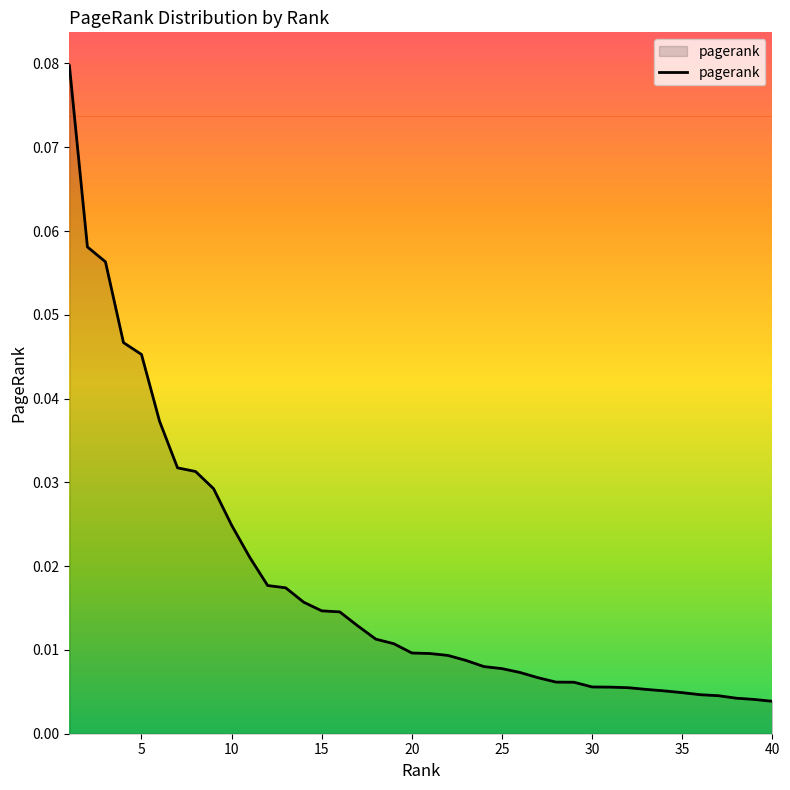

How many lines are shown in the chart?

1